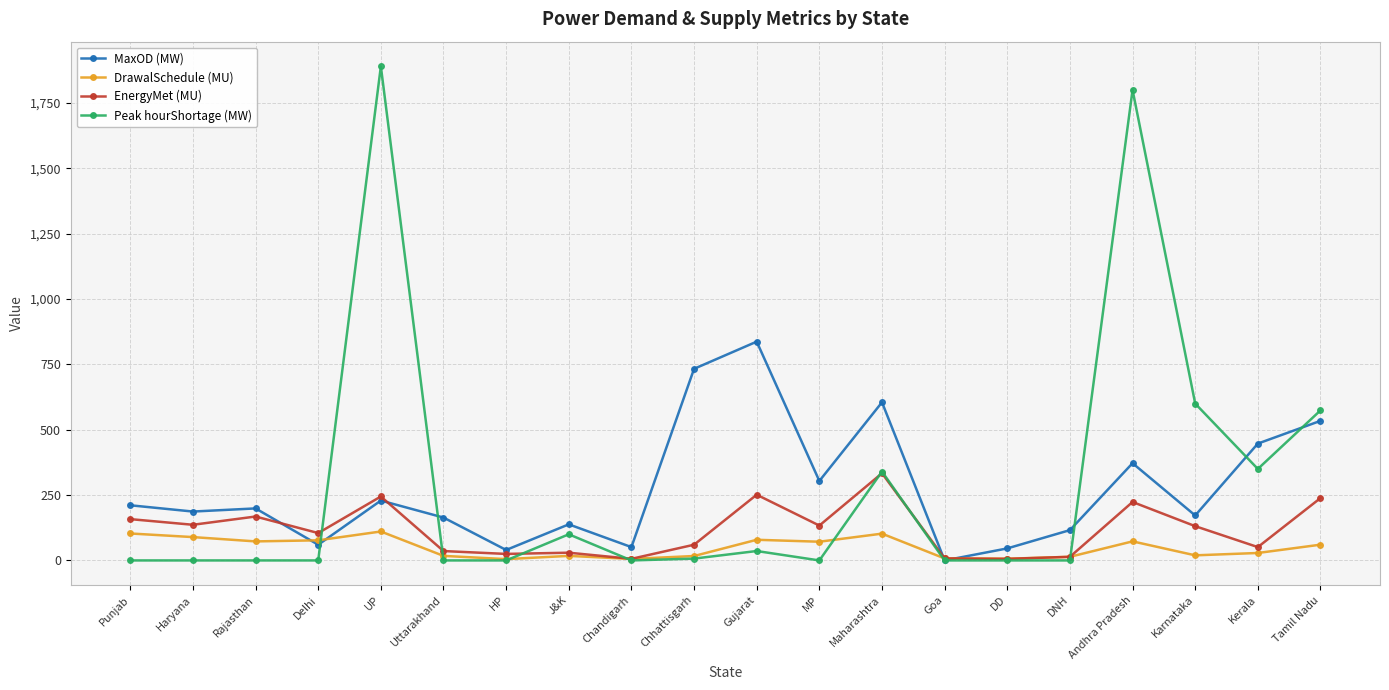

List the series in order of their peak value, lowest first.

DrawalSchedule (MU), EnergyMet (MU), MaxOD (MW), Peak hourShortage (MW)